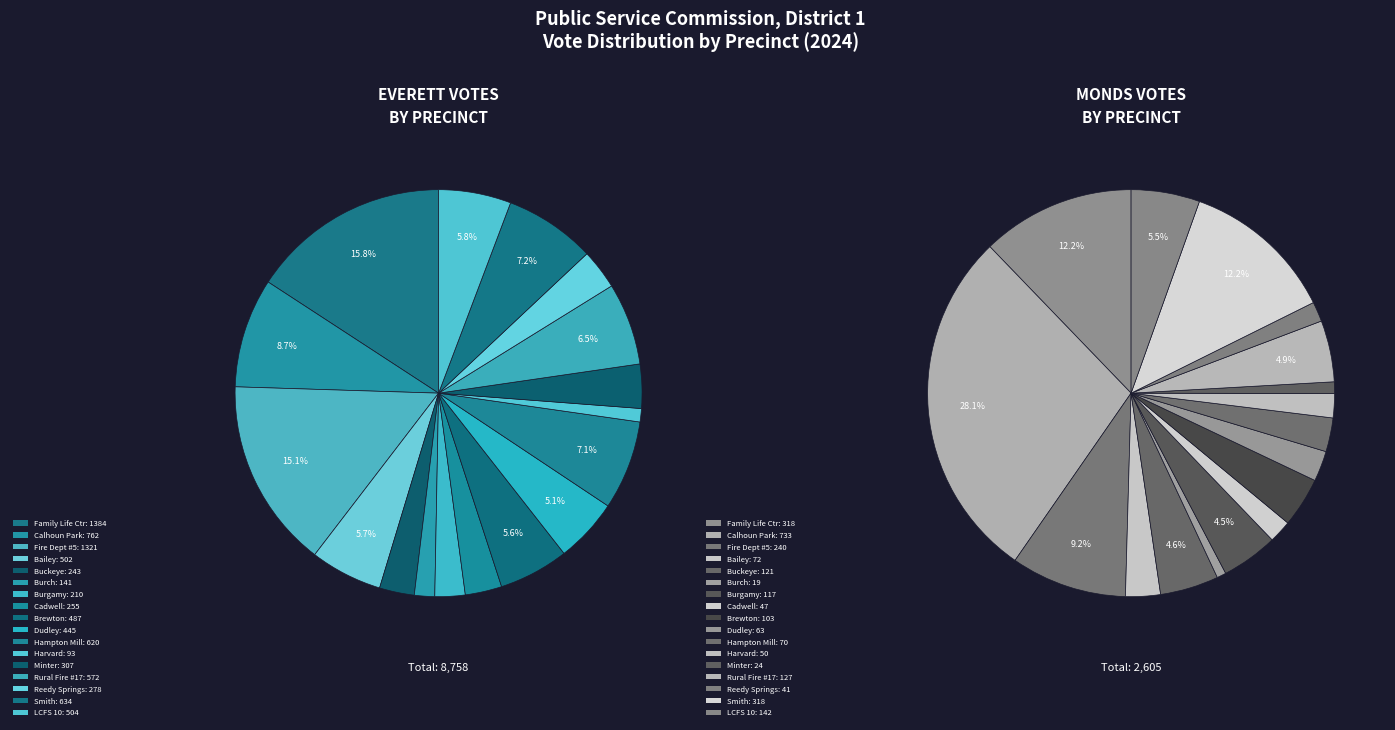

Which series has the largest range (max minus min)?

values_everett